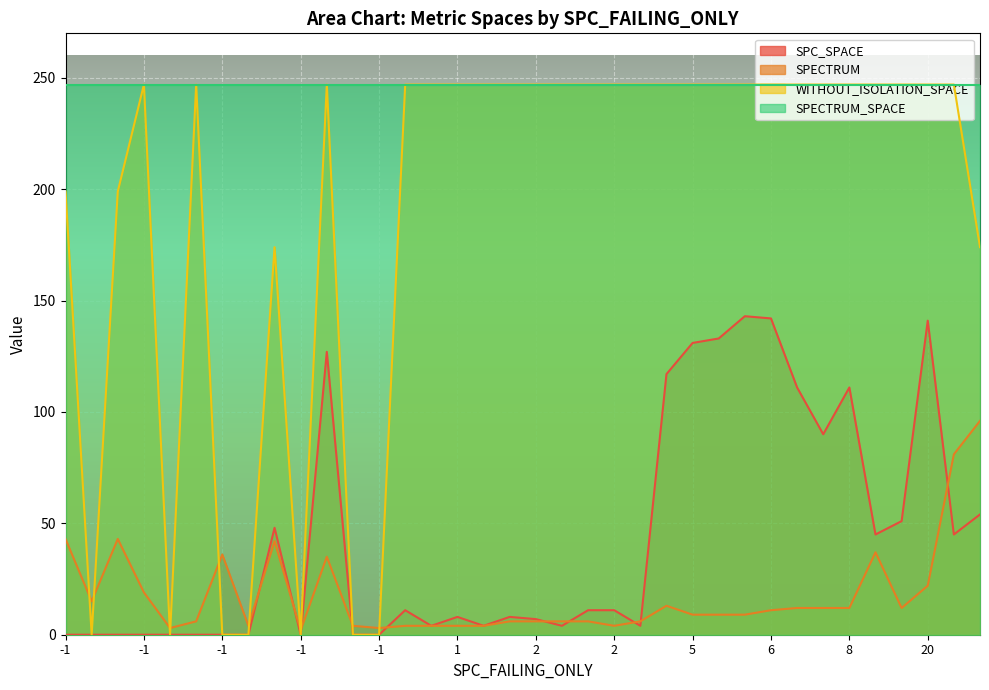

What is the maximum value for SPECTRUM_SPACE?

247